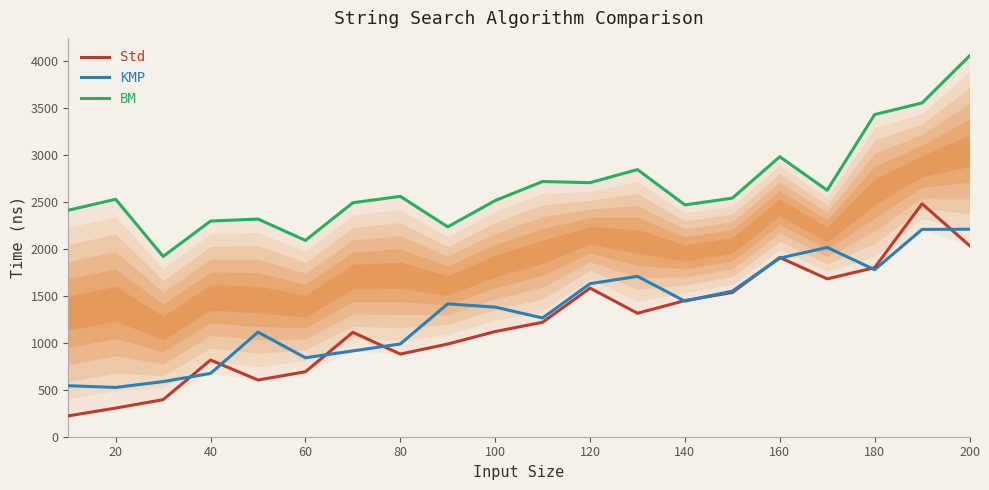

What is the value of the BM point at the 5th from the left?

2318